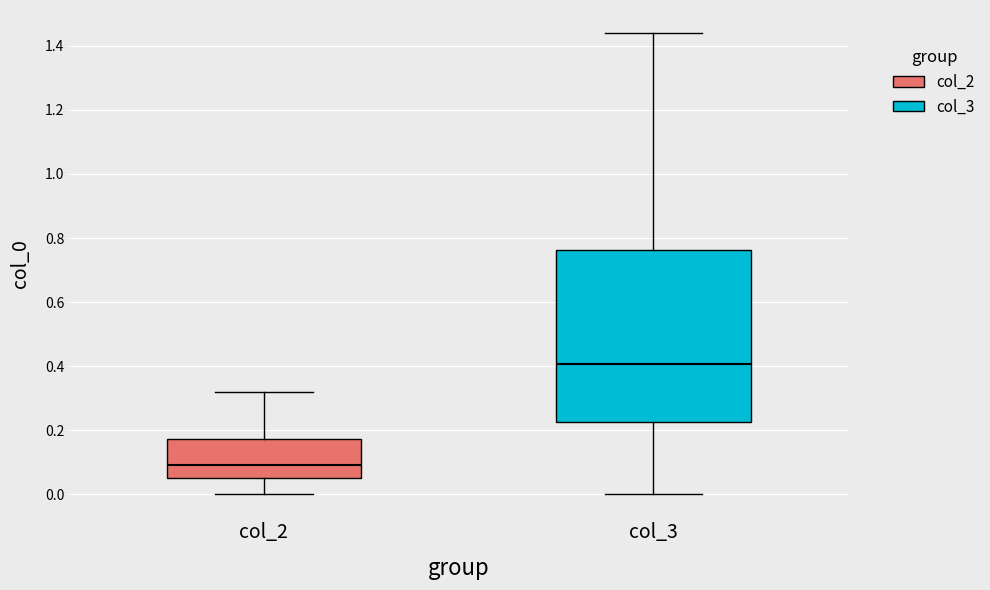

Reading left to right, transcribe this box plot: for each box, give where its median line is, the range the box spans, and where its two whiskers end, as read against the y-axis. The values are not printed on the chart, so give them approximately, as read against the axis.

col_2: median 0.10, box 0.06 to 0.18, whiskers 0.00 to 0.32
col_3: median 0.40, box 0.22 to 0.76, whiskers 0.00 to 1.44